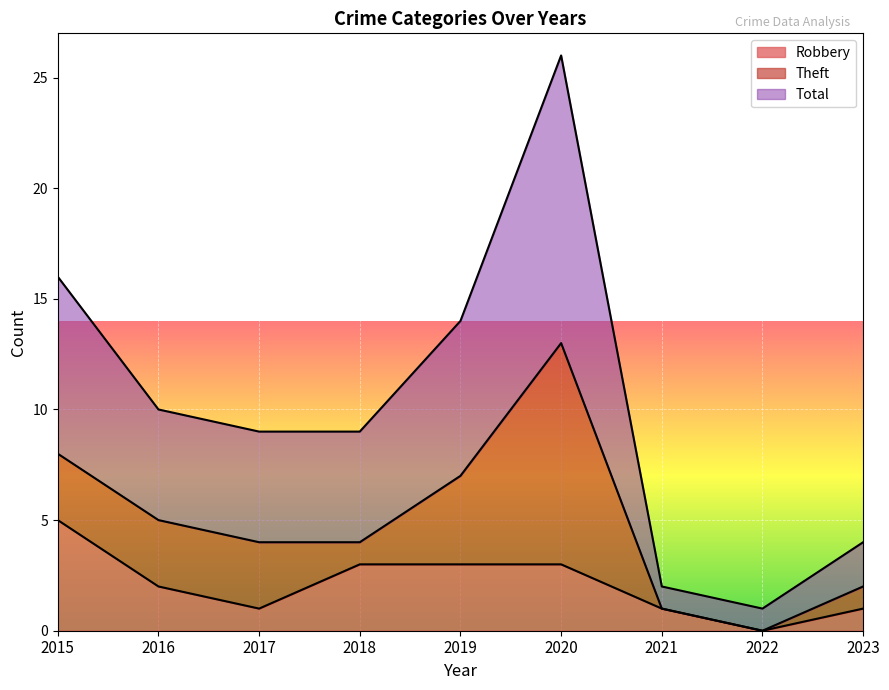

True or false: Total has a value of 9 at 2018.

True